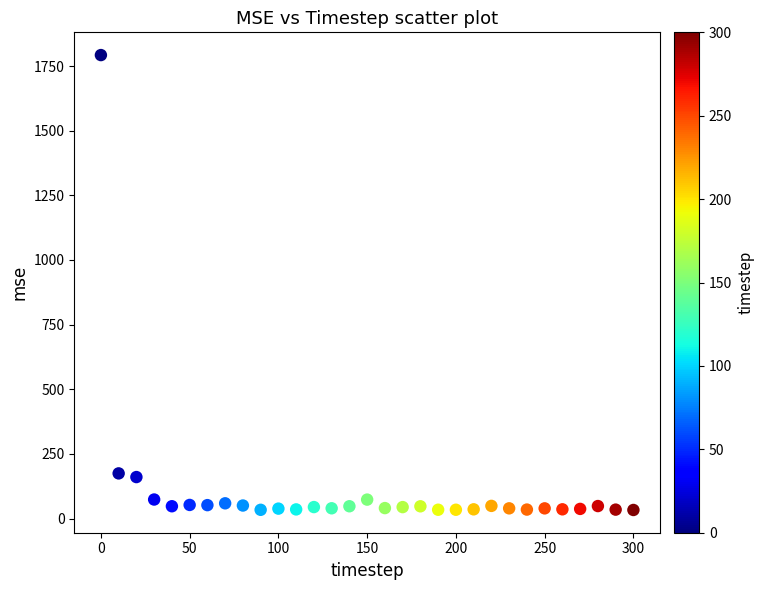

What is the range of X values (max minus min)?

300.0